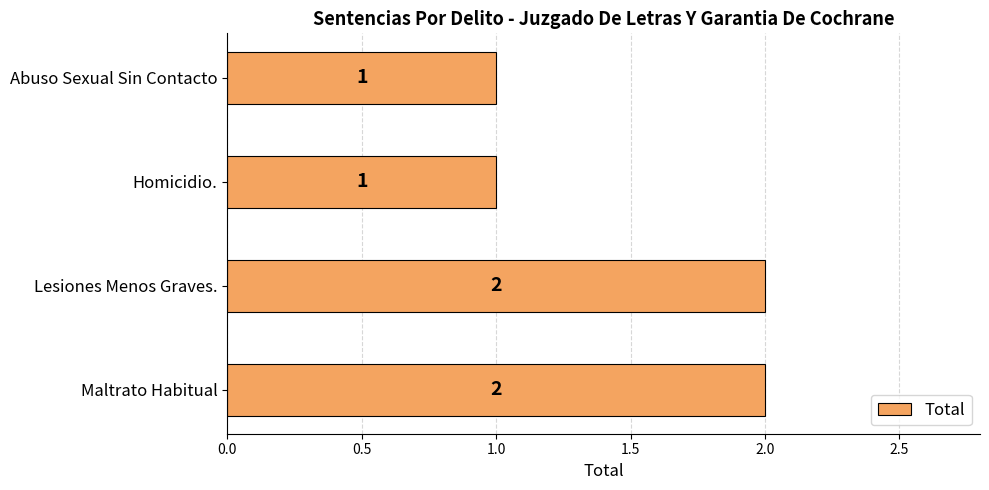

The value at Abuso Sexual Sin Contacto is 2. True or false?

False